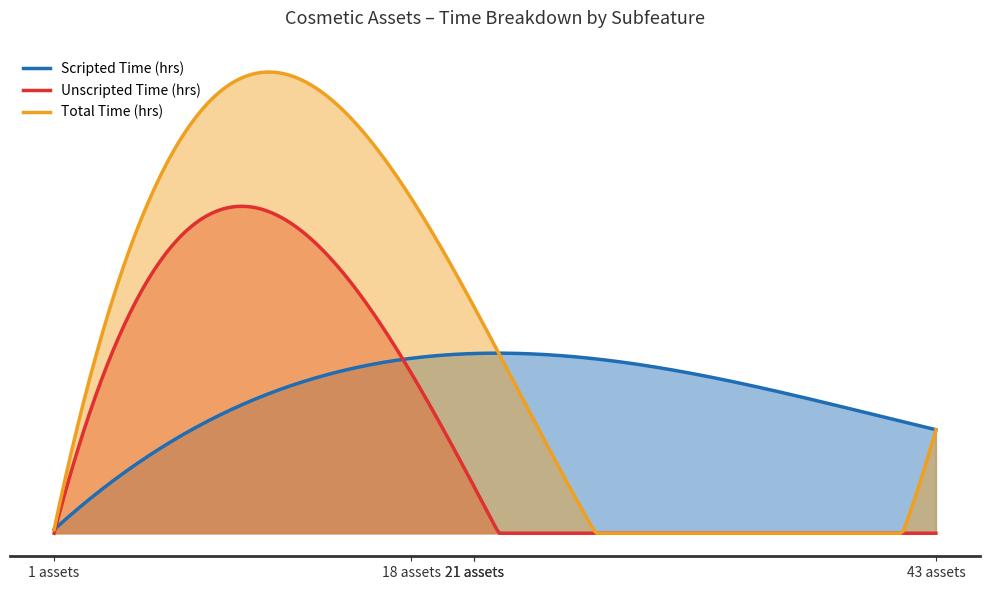

Does the chart have visible grid lines?

No